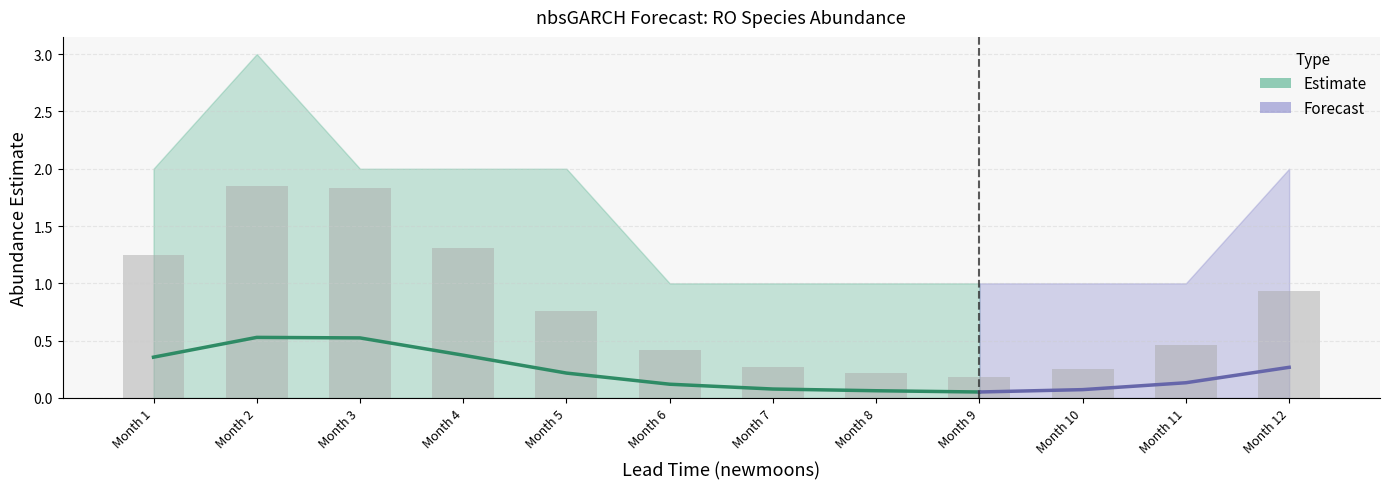

What is the maximum value shown in the chart?

3.0